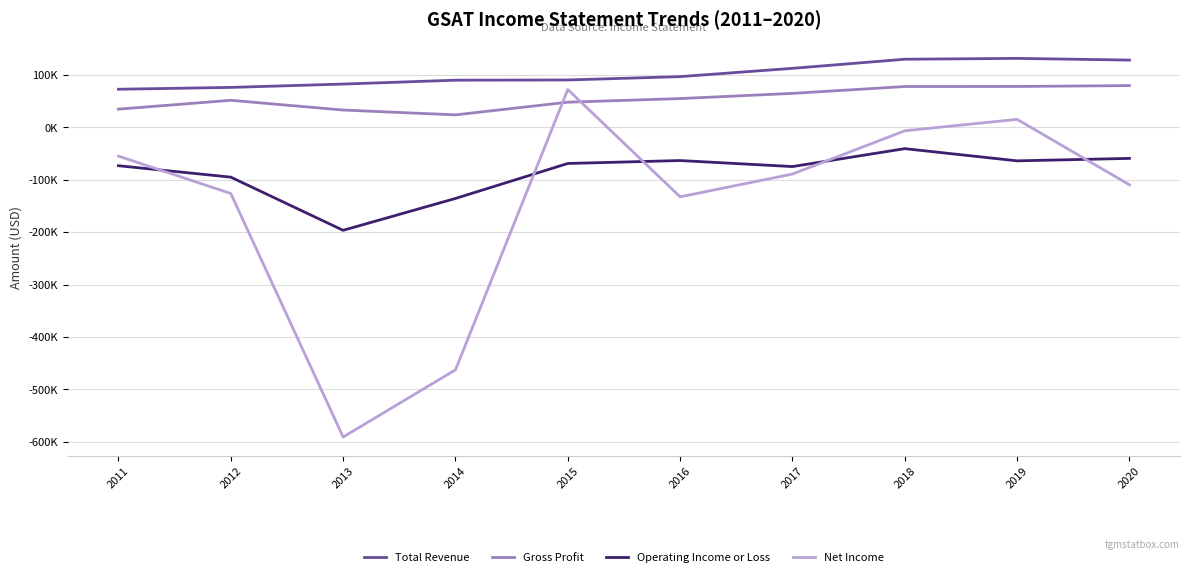

After their last crossing, which series has the higher values: Net Income or Gross Profit?

Gross Profit